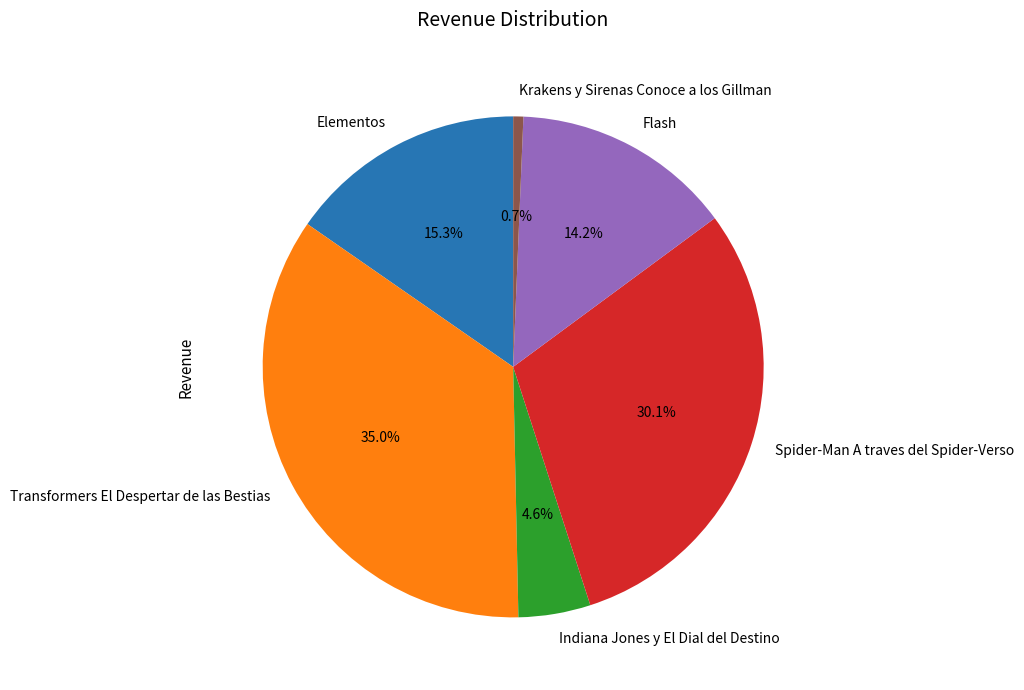

Does Spider-Man A traves del Spider-Verso represent more than half of the total?

No